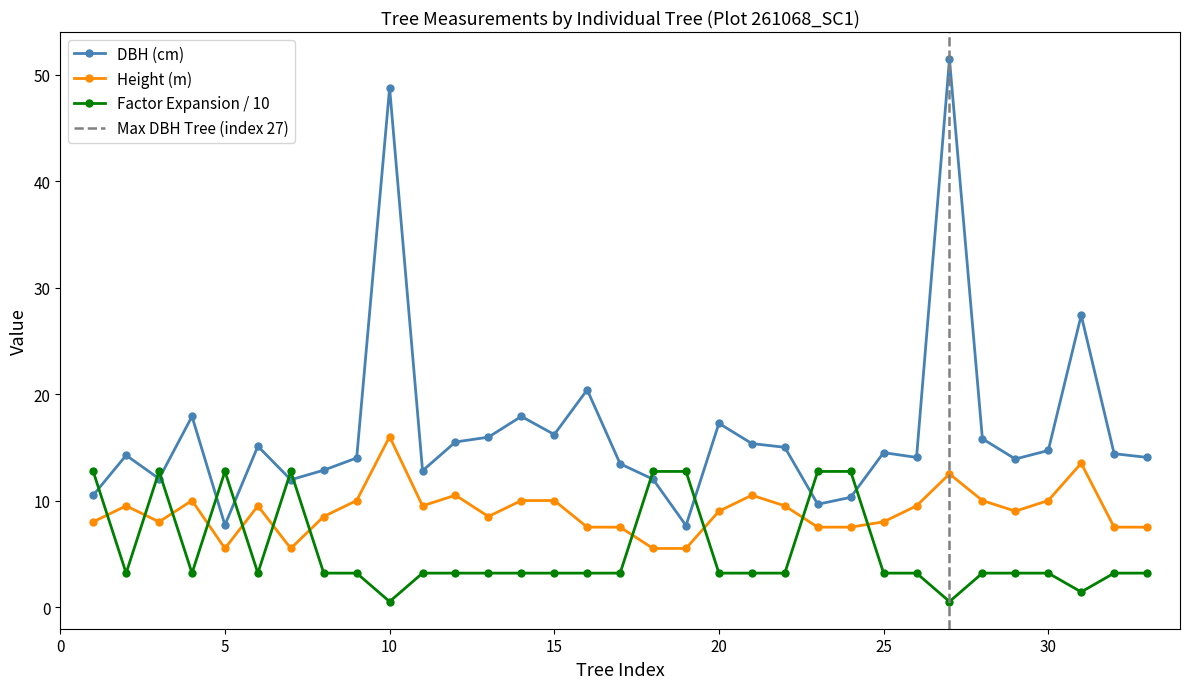

True or false: Height (m) and DBH (cm) cross at least once.

False